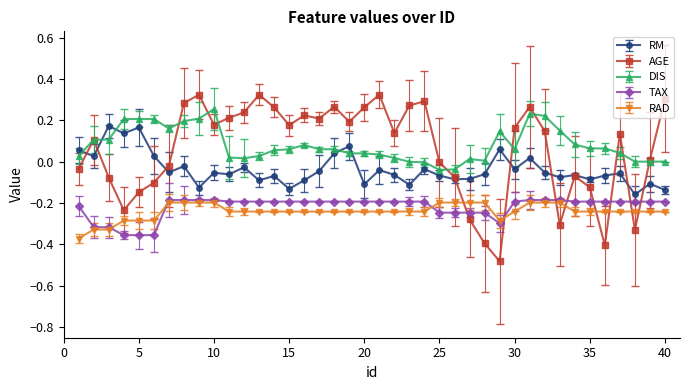

True or false: TAX and RM cross at least once.

False